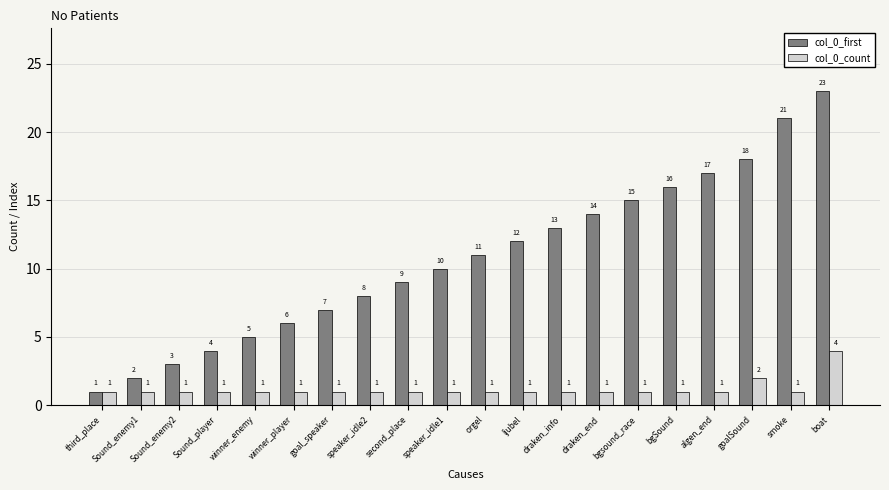

What value does the col_0_first series have at speaker_idle1?

10